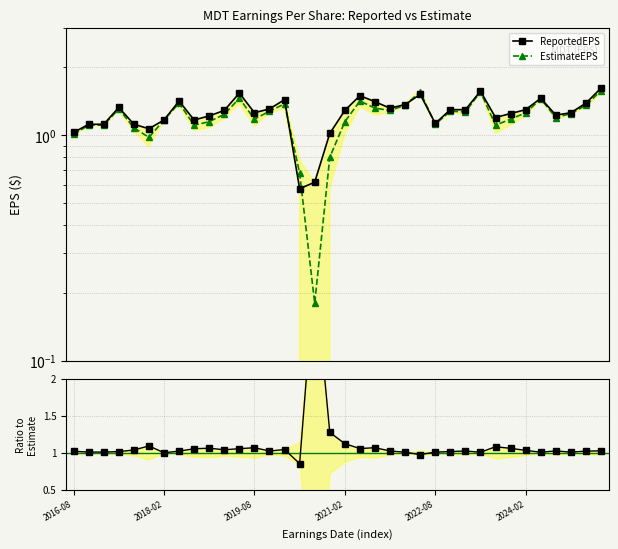

In EstimateEPS, how many points are lower than both neighbors (excluding endpoints)?

9